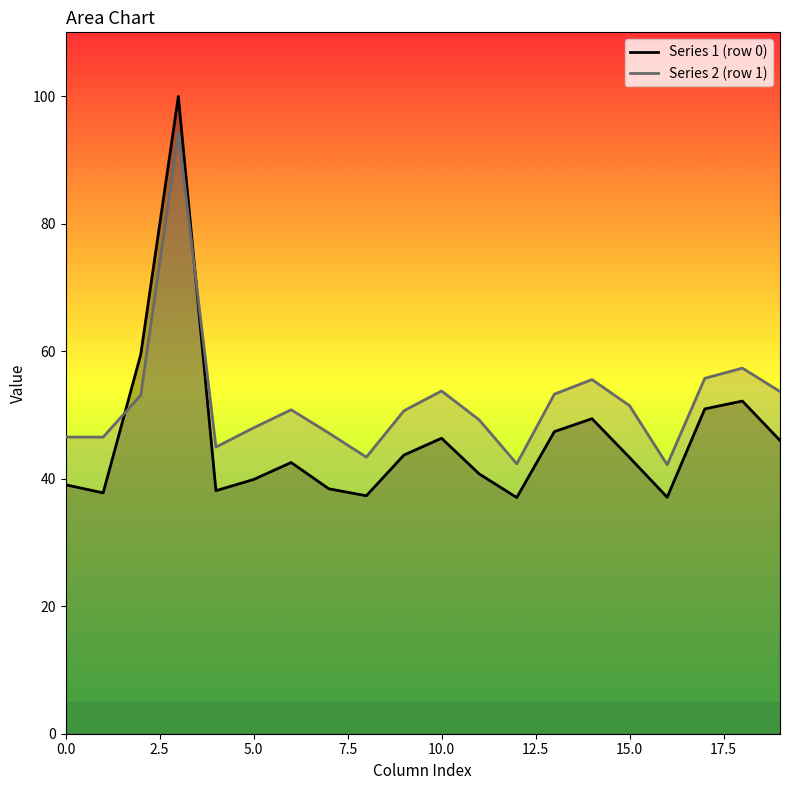

At how many categories does at least one series exceed 59?

2